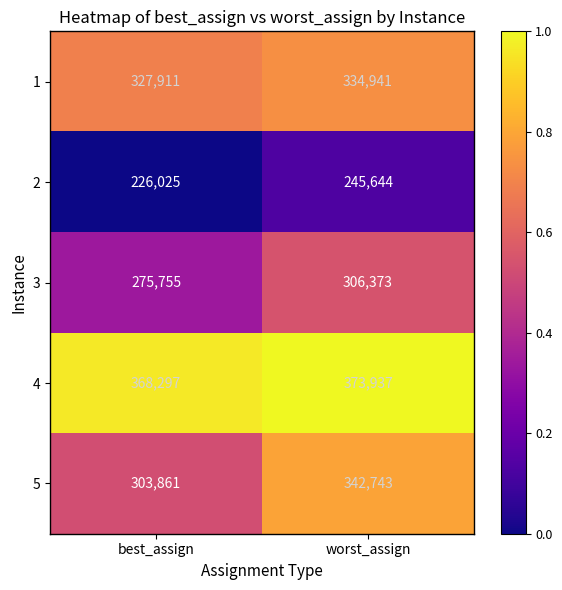

What is the average value of the 5 series?

323302